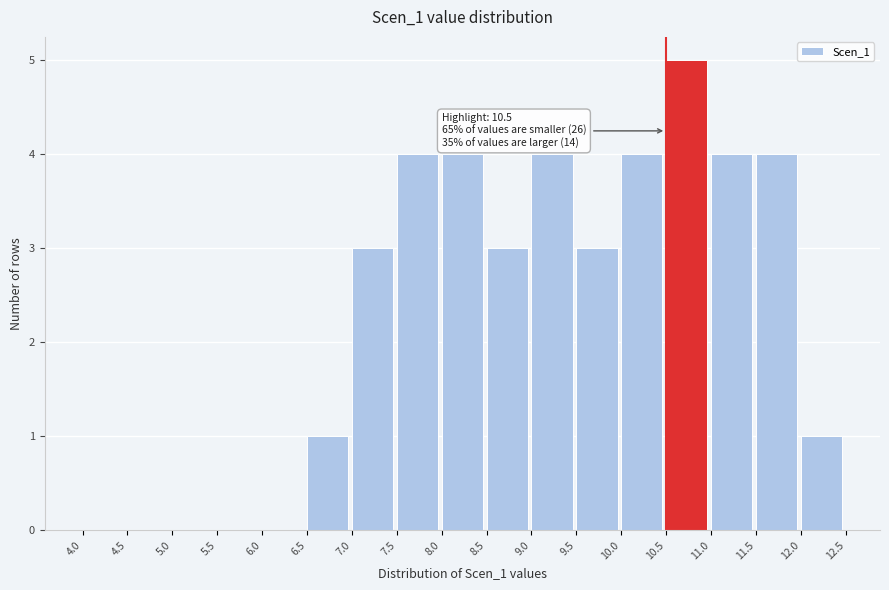

Over which range of the x-axis is the bar tallest?

10.5 to 11.0